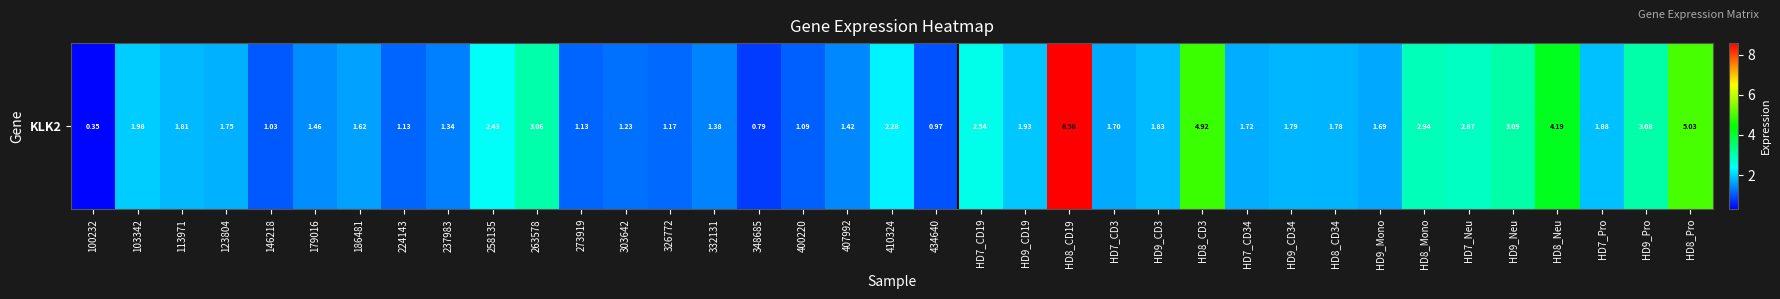

Rank the categories by value from lowest to highest.

100232, 348685, 434640, 146218, 400220, 224143, 273919, 326772, 303642, 237983, 332131, 407992, 179016, 186481, HD9_Mono, HD7_CD3, HD7_CD34, 123804, HD8_CD34, HD9_CD34, 113971, HD9_CD3, HD7_Pro, HD9_CD19, 103342, 410324, 258135, HD7_CD19, HD7_Neu, HD8_Mono, 263578, HD9_Pro, HD9_Neu, HD8_Neu, HD8_CD3, HD8_Pro, HD8_CD19